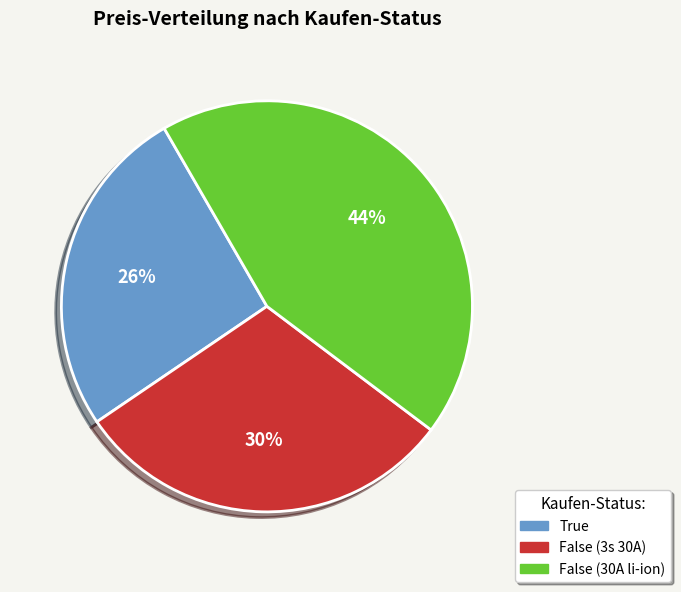

To the nearest percent, what is the combined percentage of True and False (30A li-ion)?

70%